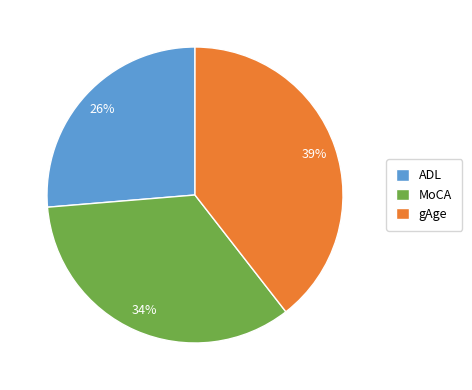

Is there any slice that represents more than half of the pie?

No